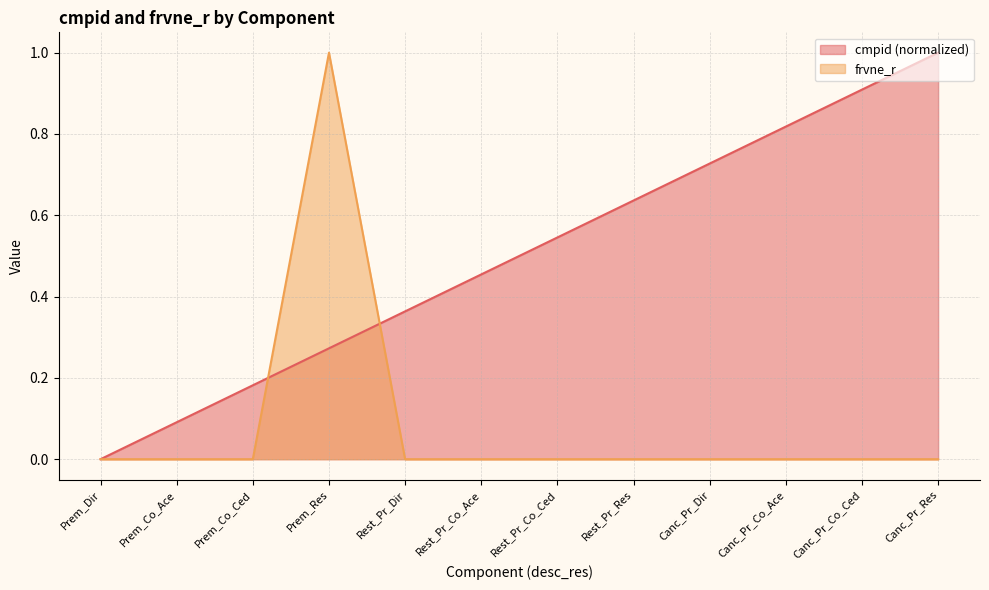

True or false: frvne_r has a value of 1.0 at Prem_Res.

True